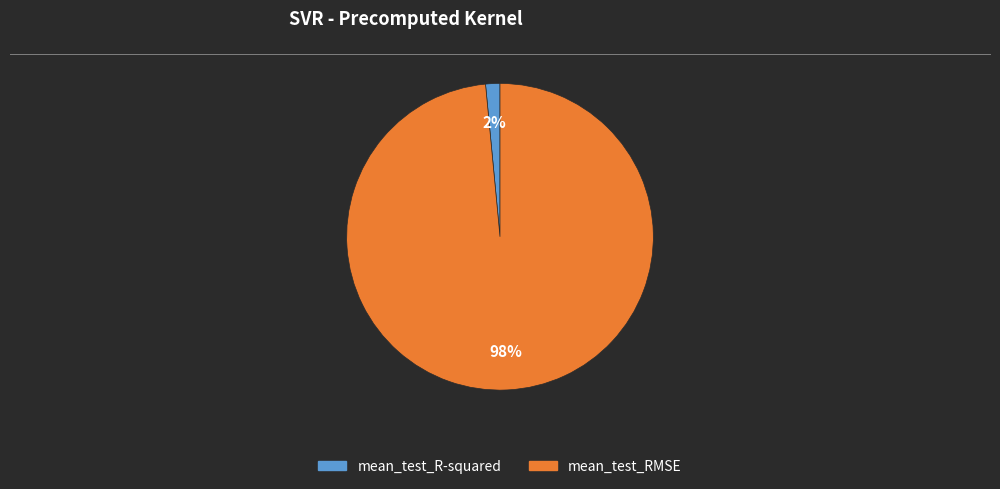

Count the number of slices in the pie.

2